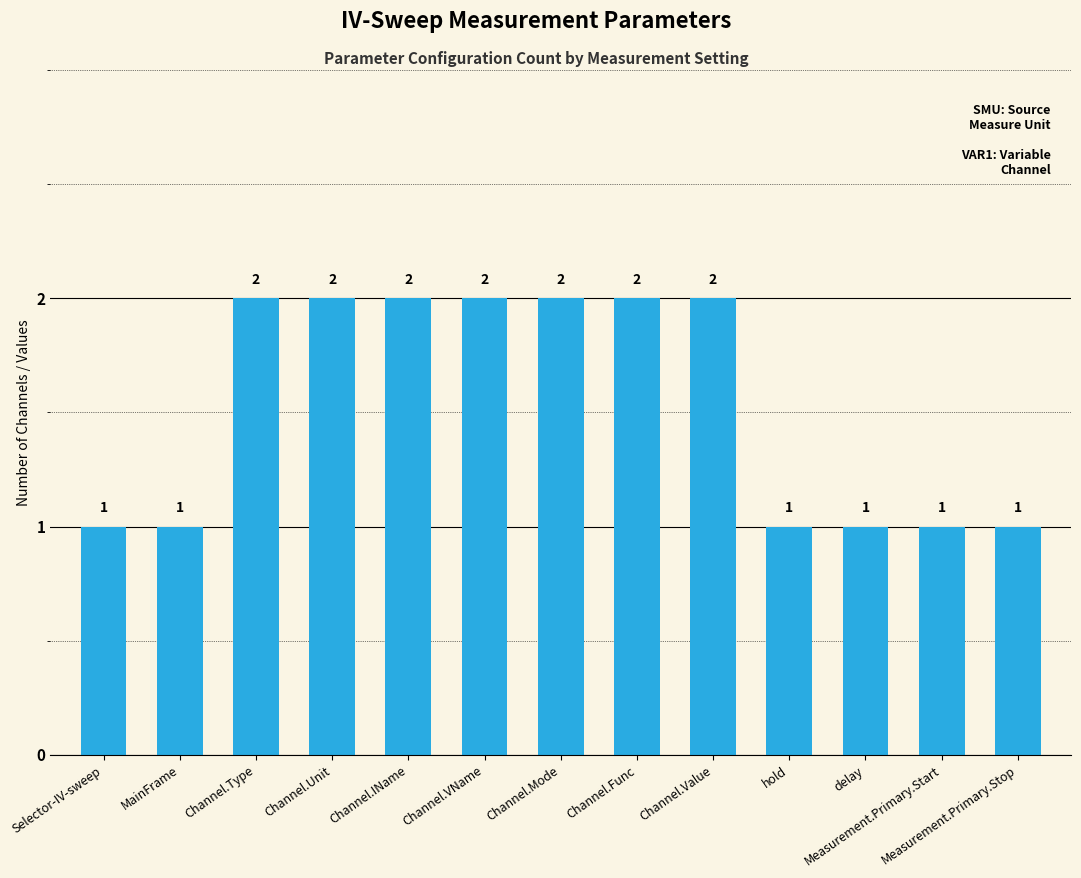

True or false: the data shows 2 at delay.

False